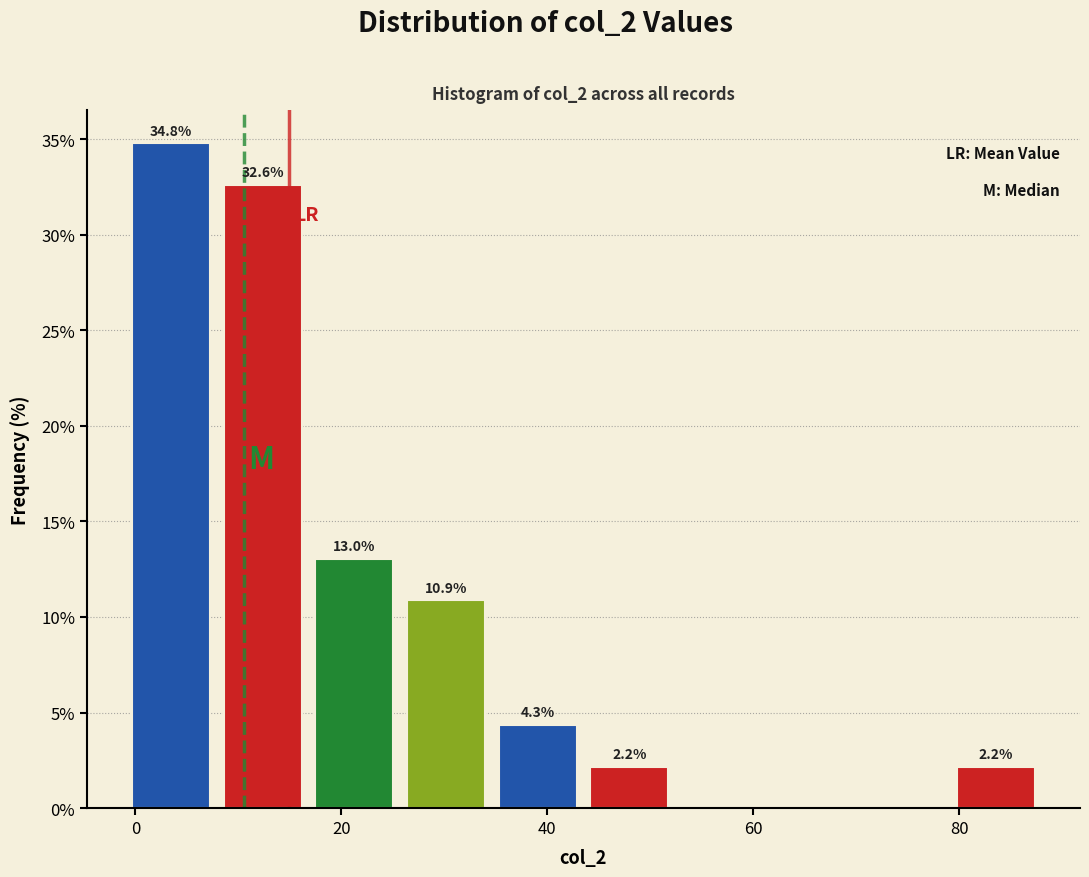

Over which range of the x-axis is the bar tallest?

0 to 8